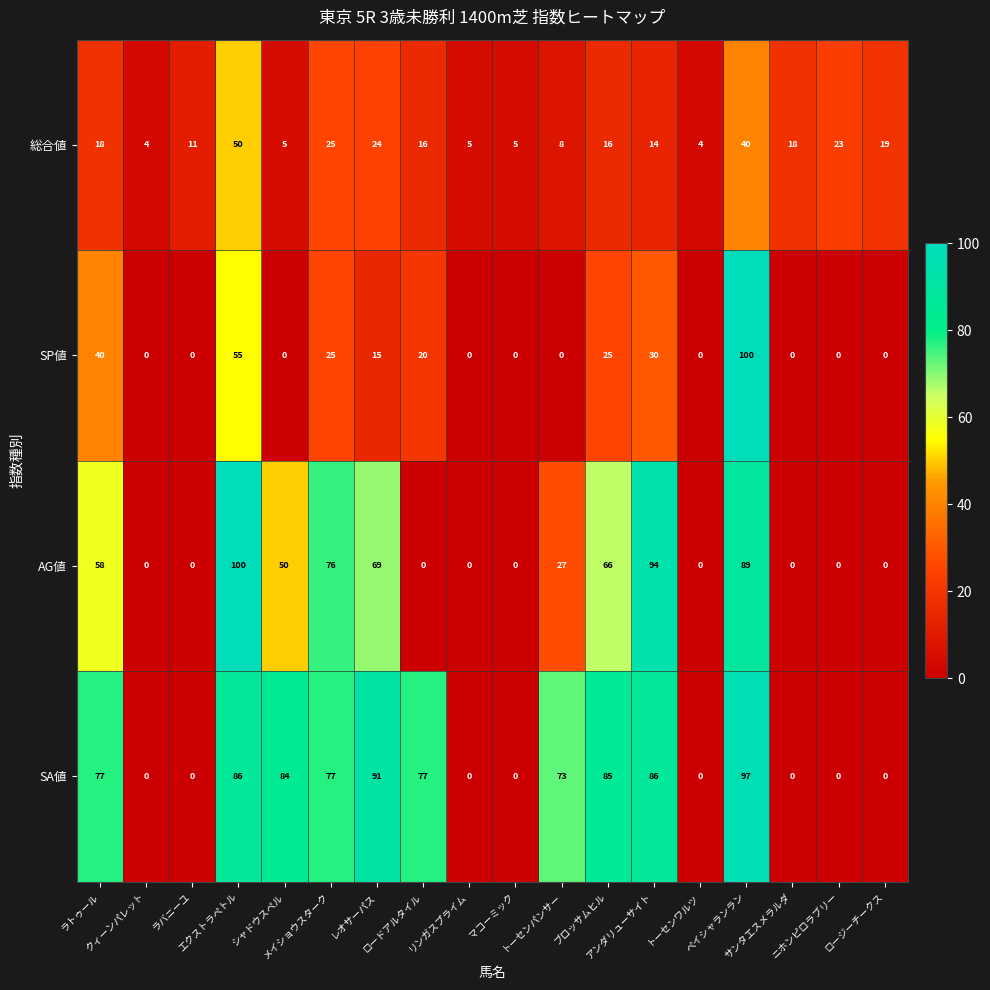

What is the difference between the maximum and minimum values in the AG値 series?

100